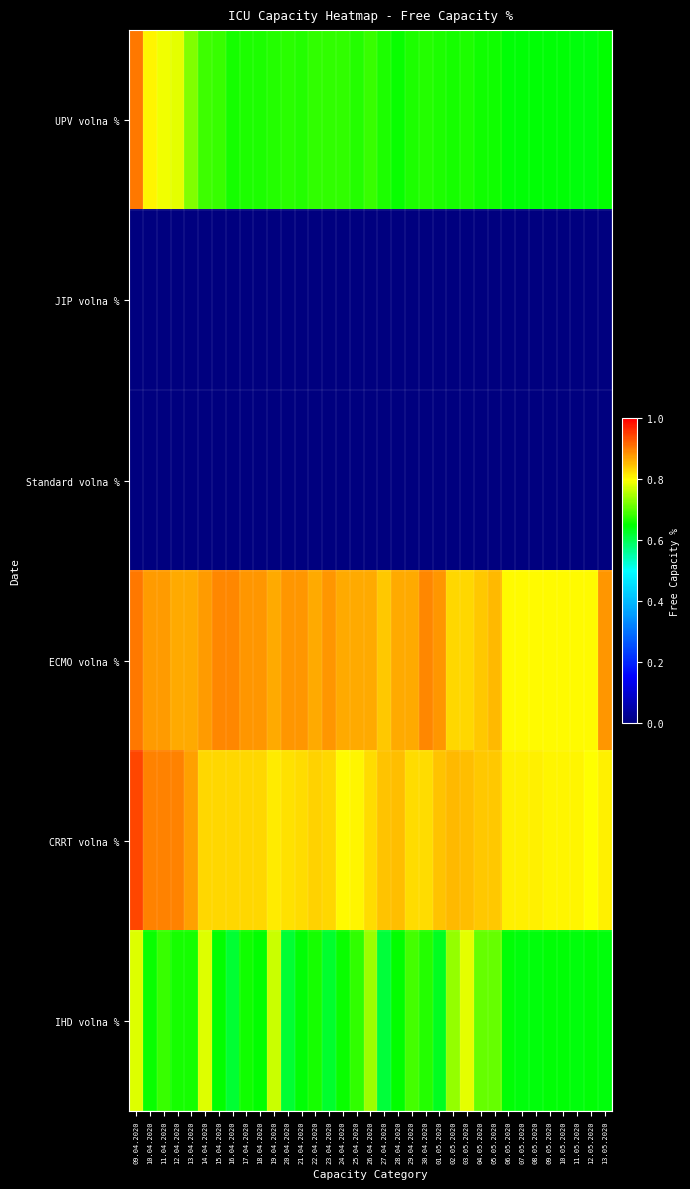

What is the total value across all series at 18.04.2020?

3.0